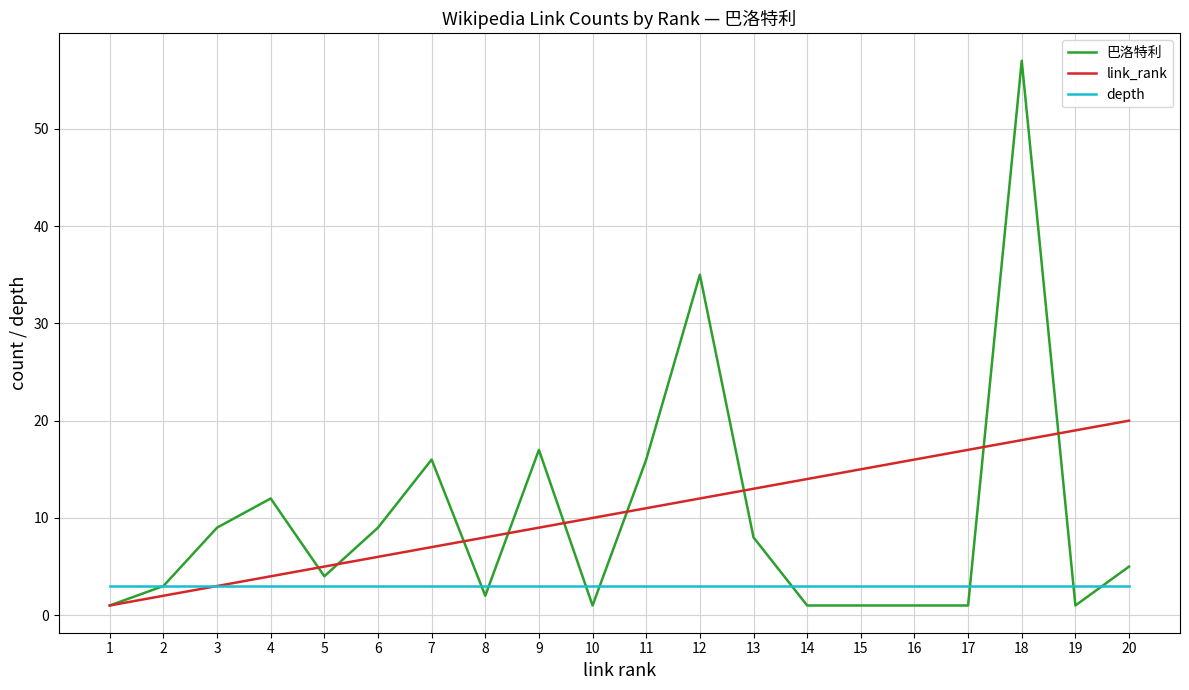

After their last crossing, which series has the higher values: link_rank or 巴洛特利?

link_rank